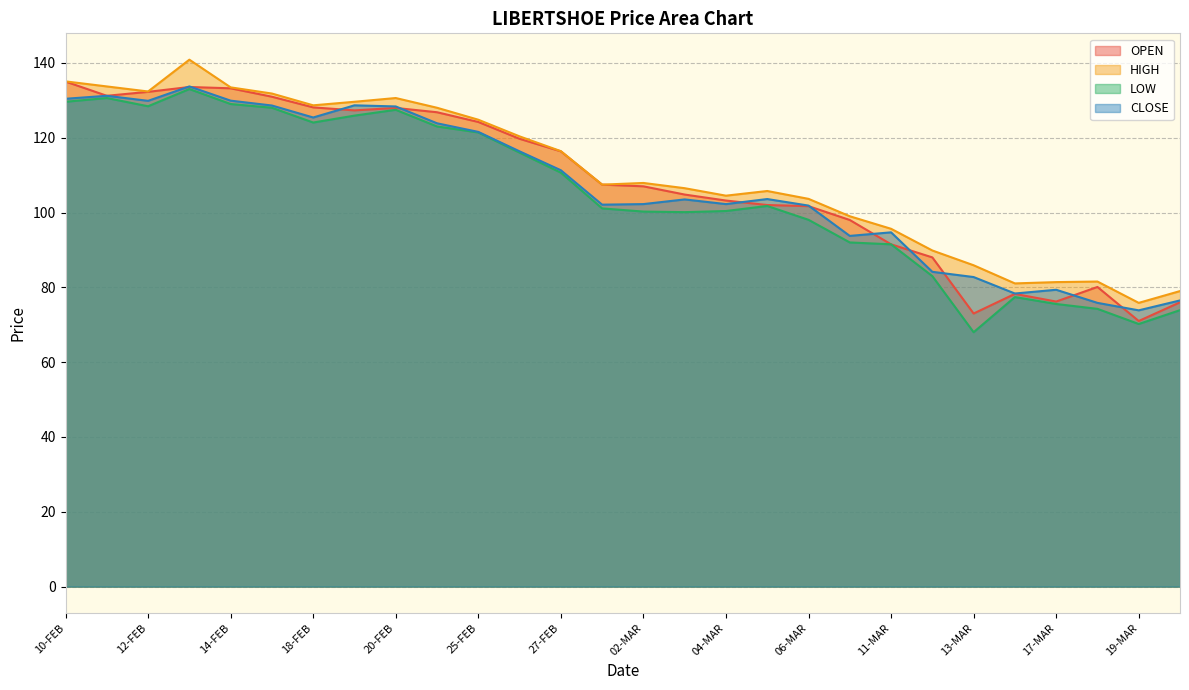

At which label does OPEN first exceed 107?

10-FEB